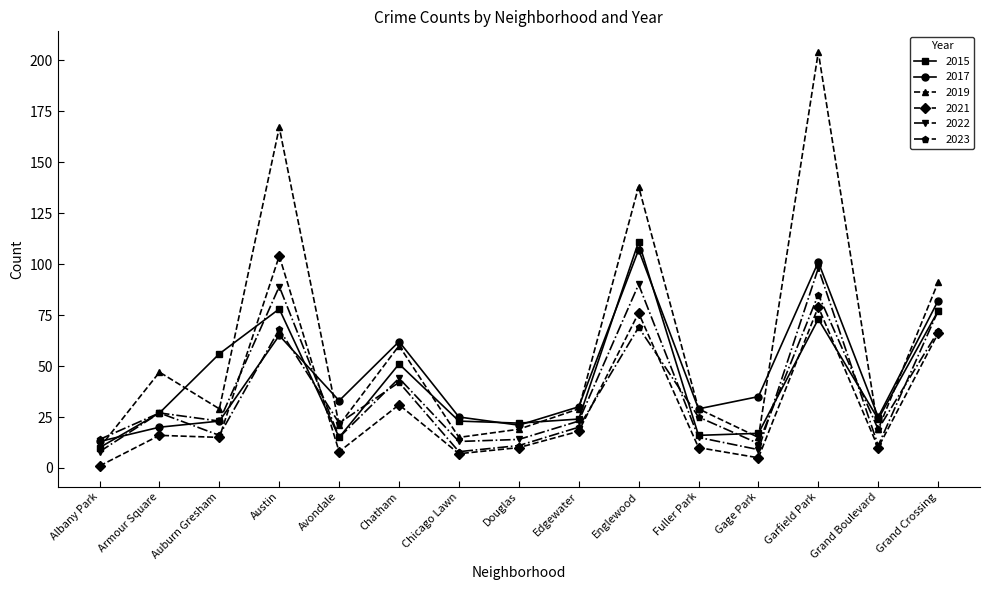

What position from the right is Grand Boulevard?

2